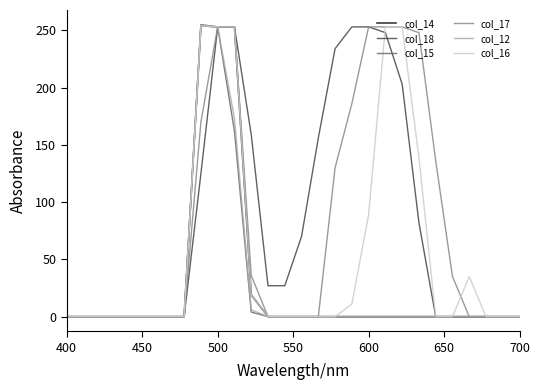

What is the greatest value displayed?

255